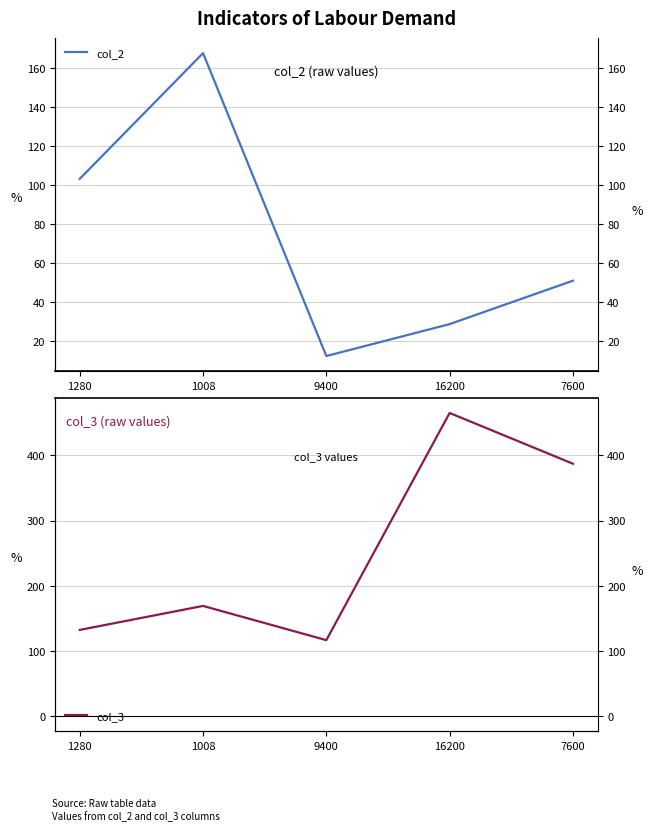

Which has a higher value, 7600 or 9400?

7600